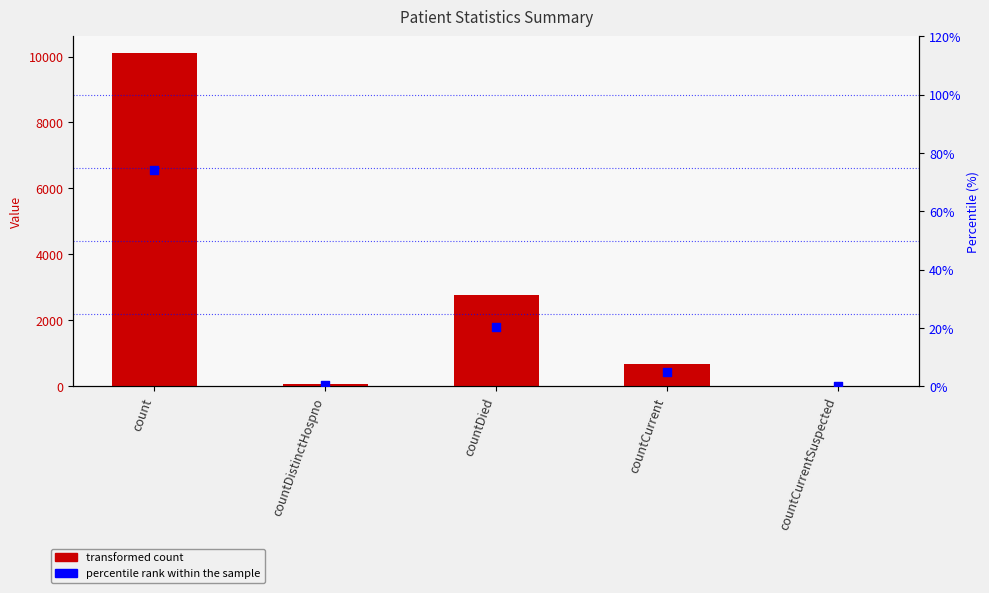

At which category is the sum across all series the highest?

count